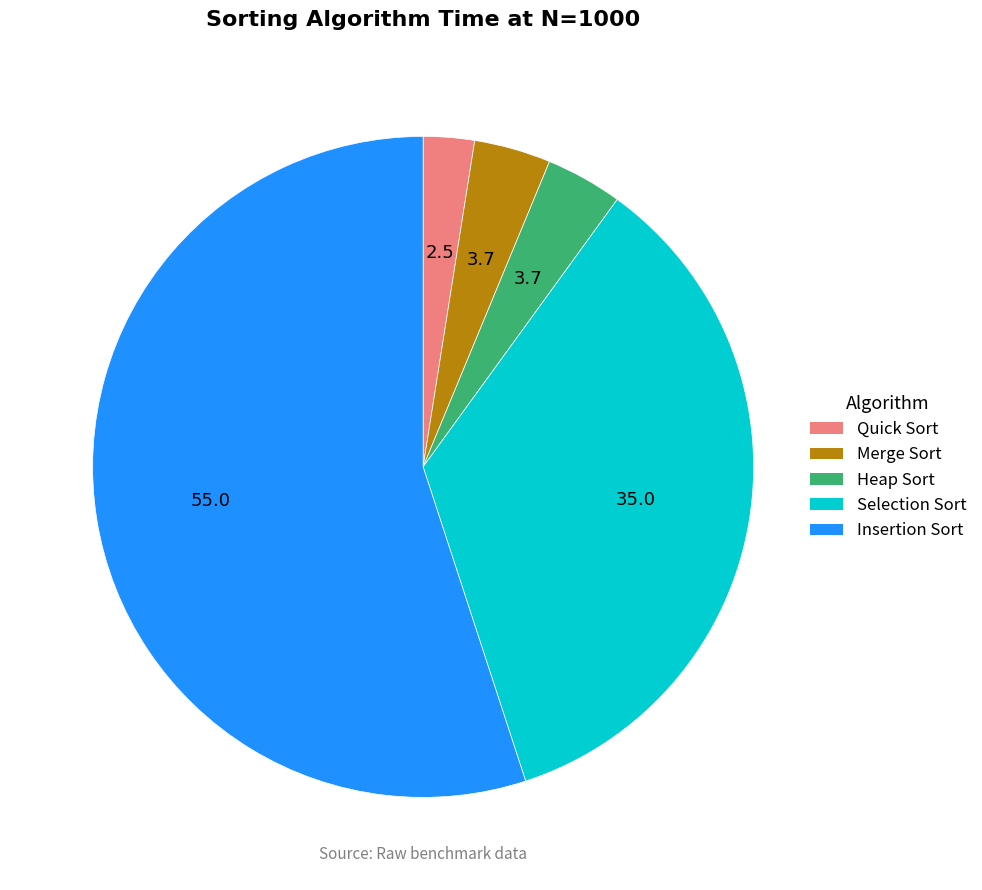

True or false: Insertion Sort accounts for 55% of the total.

True